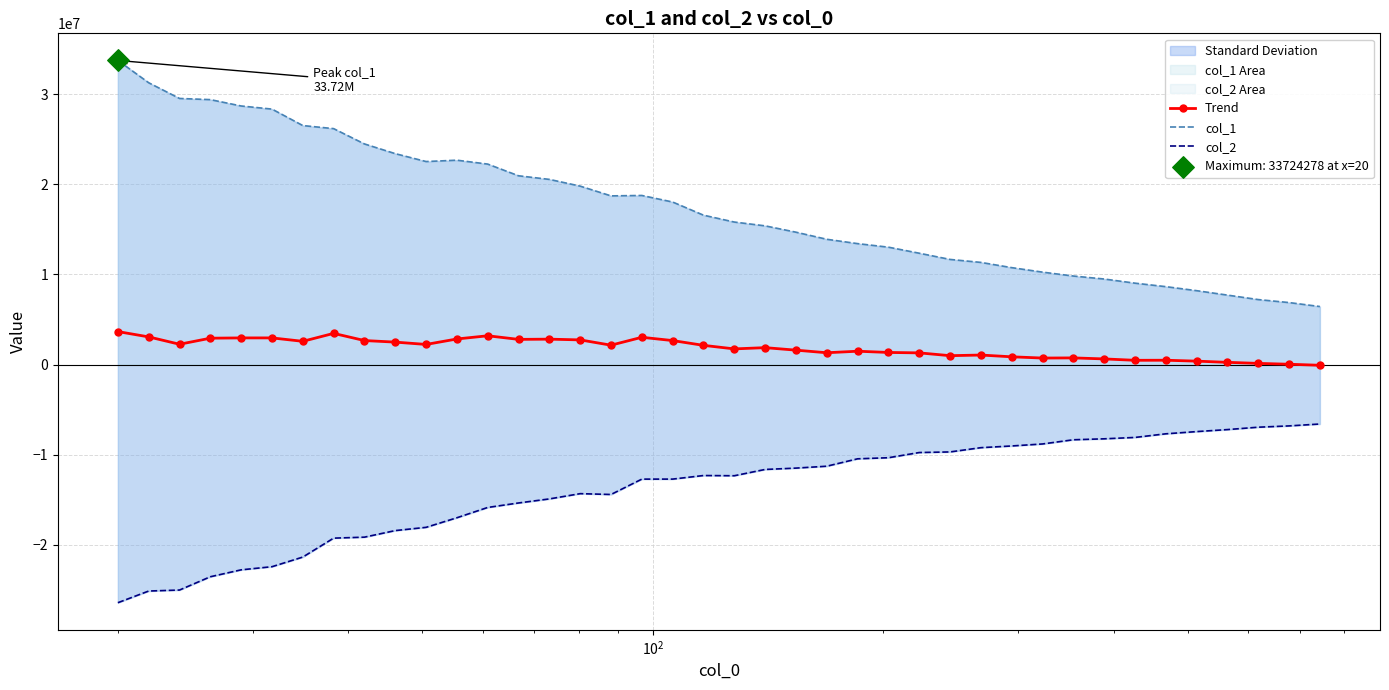

What are all the series names shown in the legend?

Trend, col_1, col_2